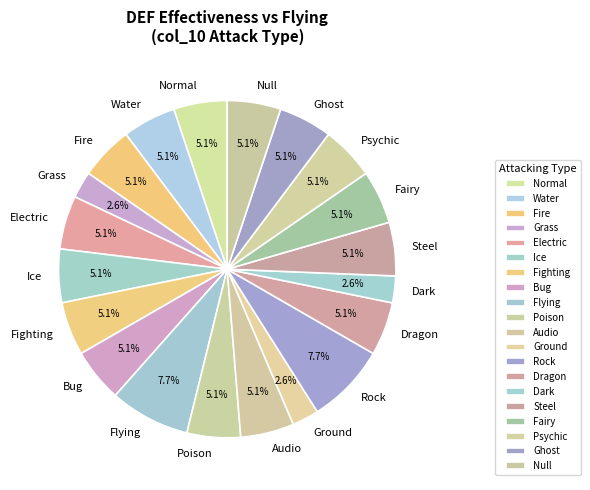

Between Water and Rock, which is larger?

Rock